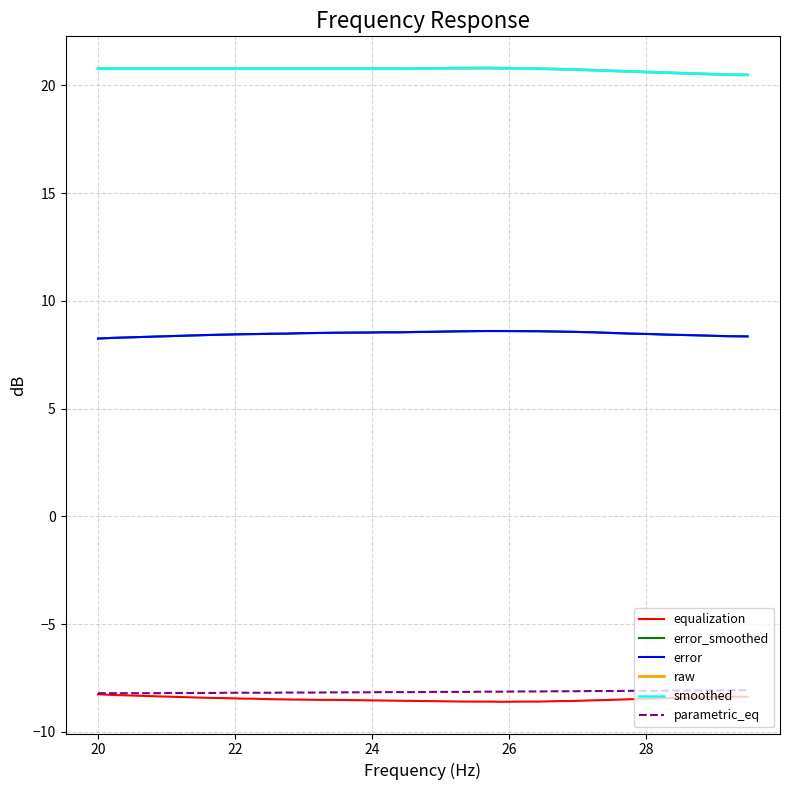

What is the highest value of the error series?

8.6